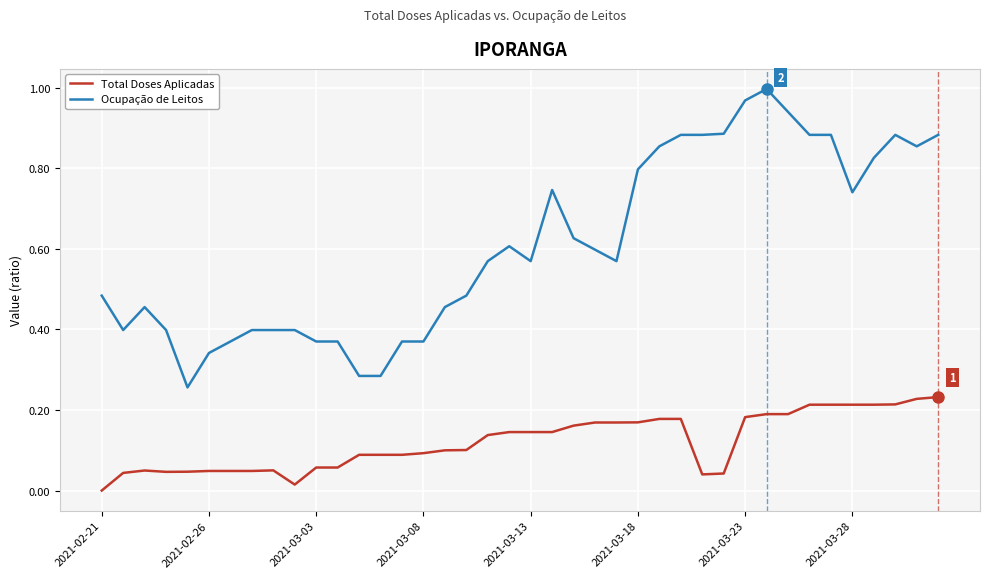

List the series in order of their peak value, highest first.

Ocupação de Leitos, Total Doses Aplicadas